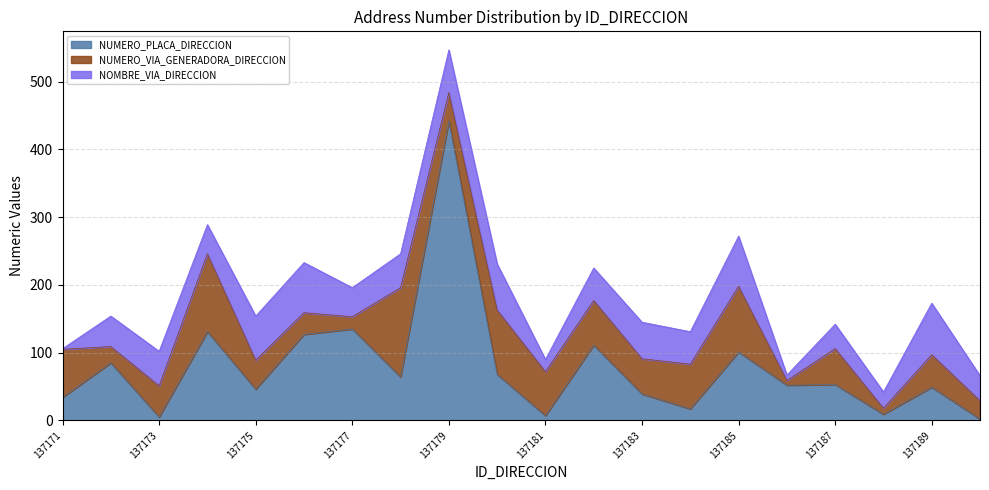

How many lines are shown in the chart?

3